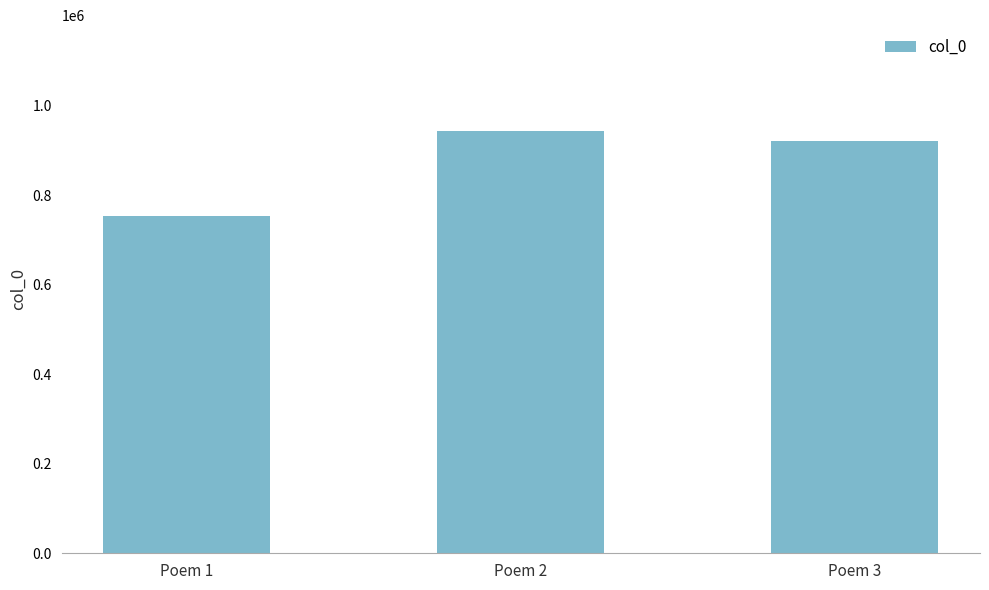

What is the maximum value shown in the chart?

943912